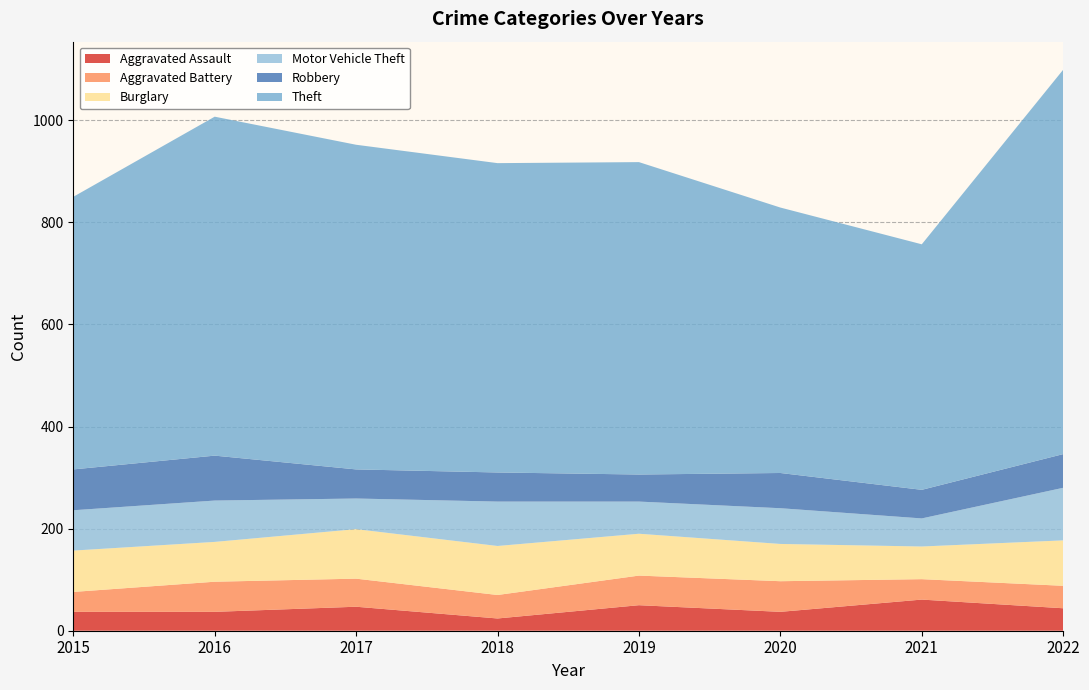

Reading left to right, what are all the values shown in this chart?

Aggravated Assault: 2015=37	2016=37	2017=47	2018=24	2019=50	2020=37	2021=61	2022=44
Aggravated Battery: 2015=39	2016=59	2017=55	2018=46	2019=58	2020=60	2021=40	2022=44
Burglary: 2015=81	2016=78	2017=97	2018=96	2019=82	2020=73	2021=64	2022=89
Motor Vehicle Theft: 2015=79	2016=81	2017=60	2018=87	2019=63	2020=70	2021=55	2022=103
Robbery: 2015=80	2016=88	2017=57	2018=57	2019=53	2020=69	2021=56	2022=66
Theft: 2015=534	2016=664	2017=636	2018=606	2019=612	2020=520	2021=481	2022=753